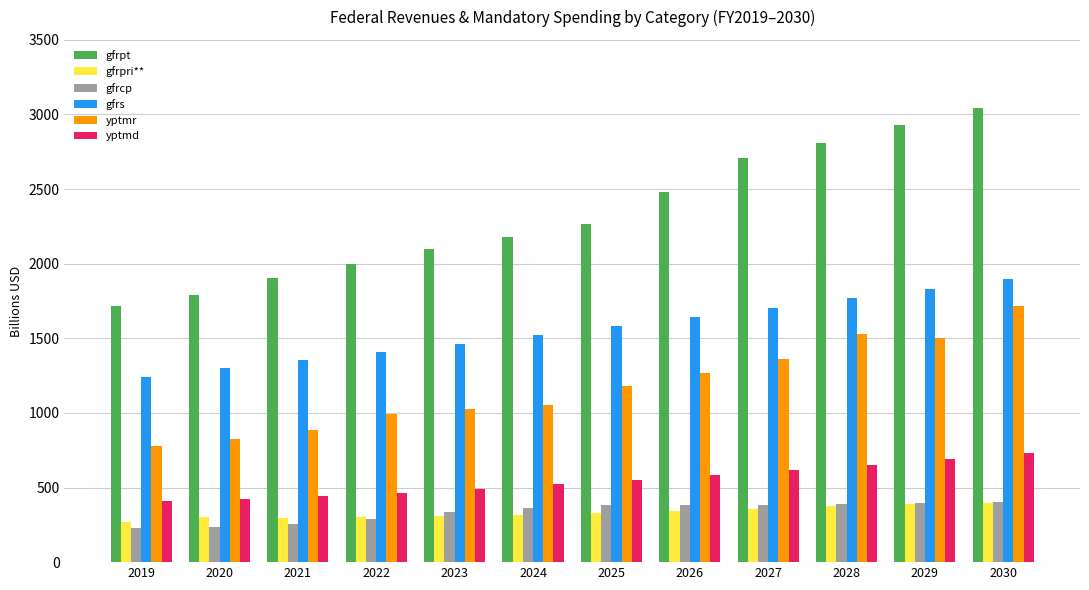

What is the maximum value for gfrs?

1896.2